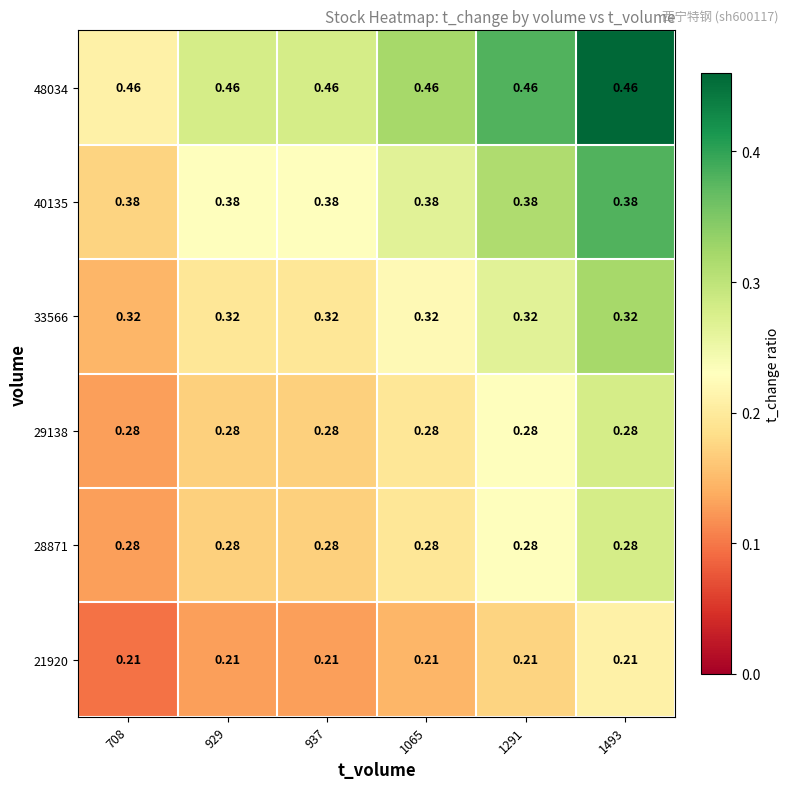

Is the value of 40135 at 1291 greater than the value of 48034 at 937?

No